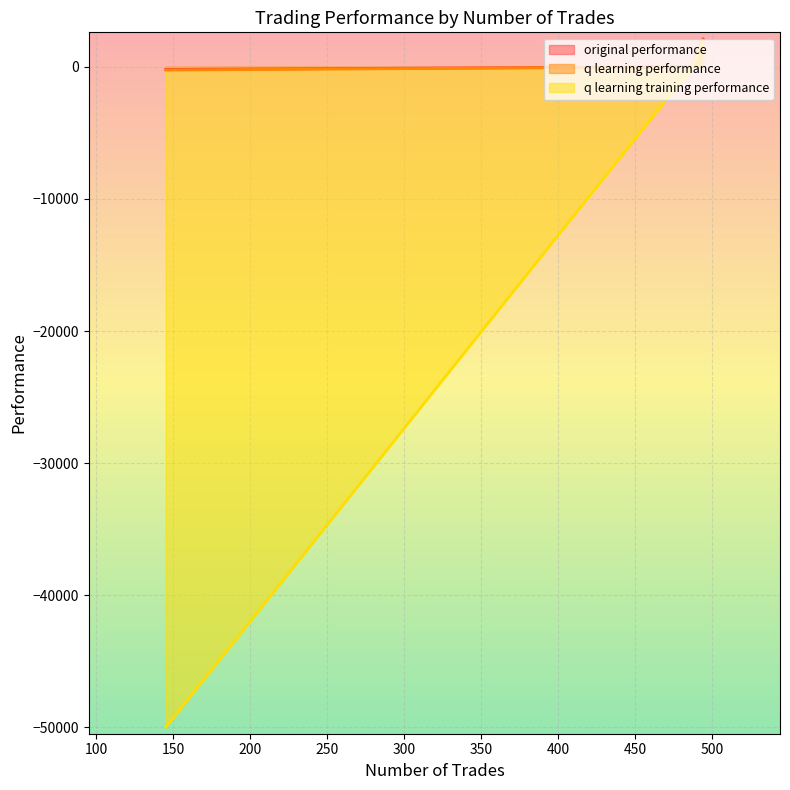

What is the difference between the maximum and minimum values in the q learning training performance series?

51925.3